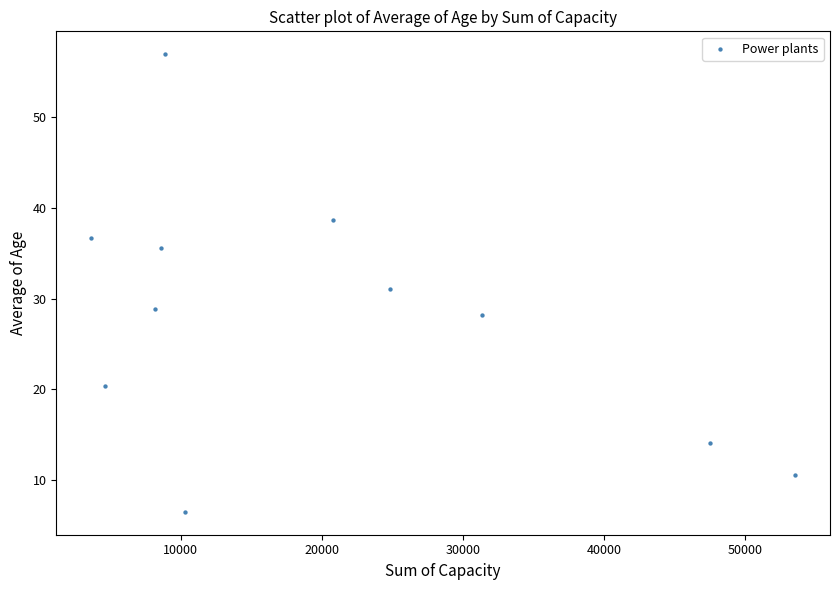

What is the average X value?

20209.8